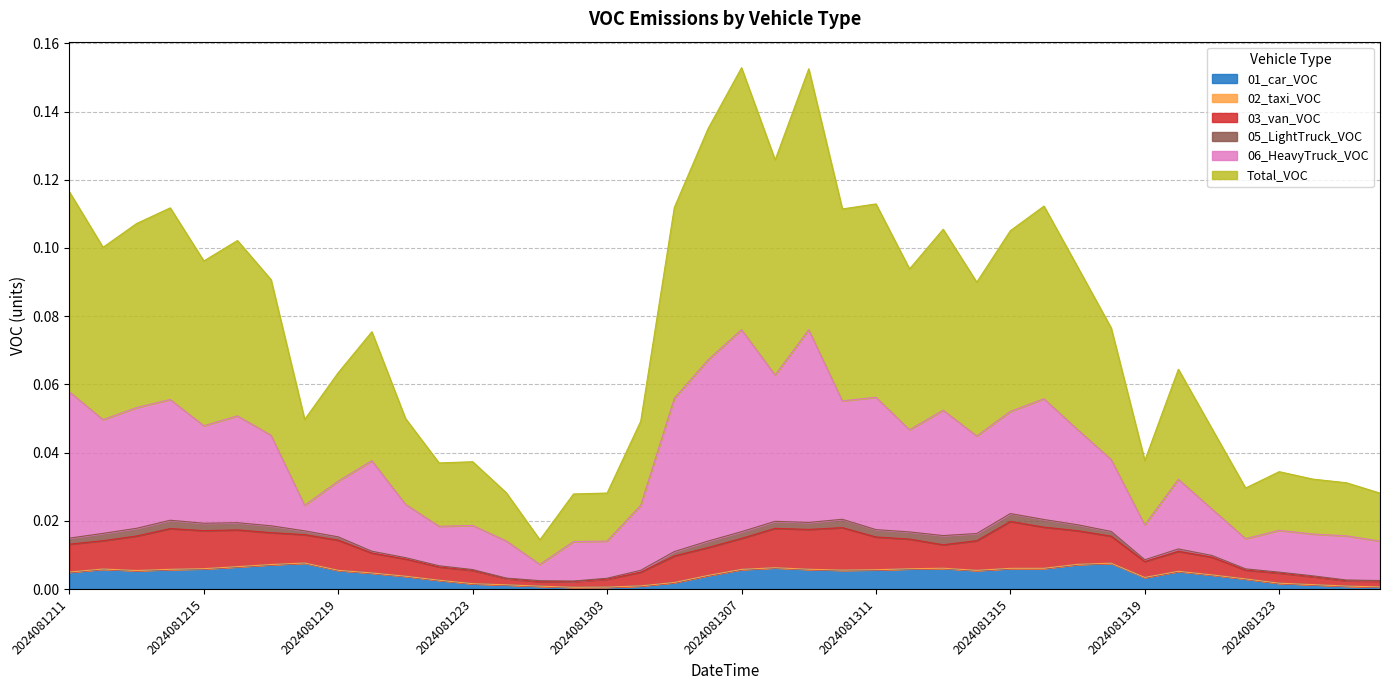

How many distinct data groups are displayed?

6